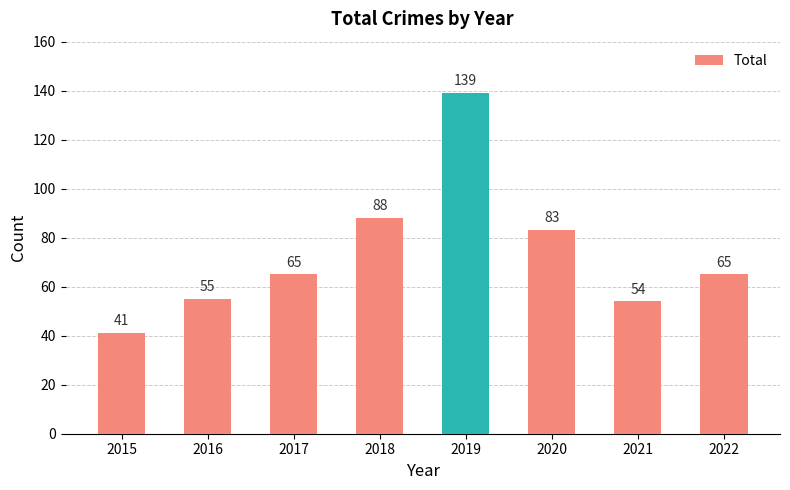

How many categories are shown in the chart?

8